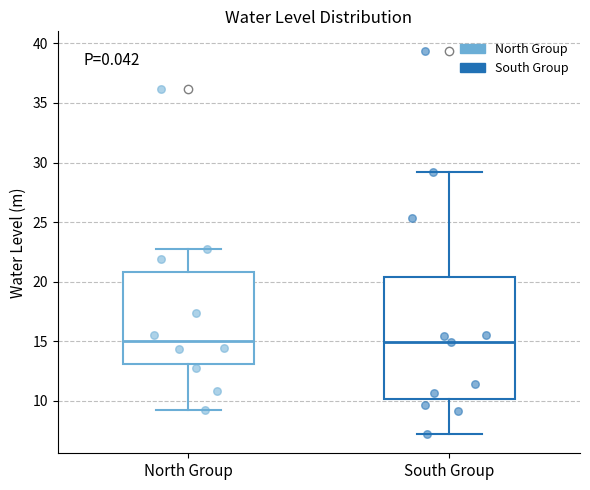

Where does the median line of the box for North Group sit on the y-axis? The values are not printed on the chart, so give them approximately, as read against the axis.

15.0